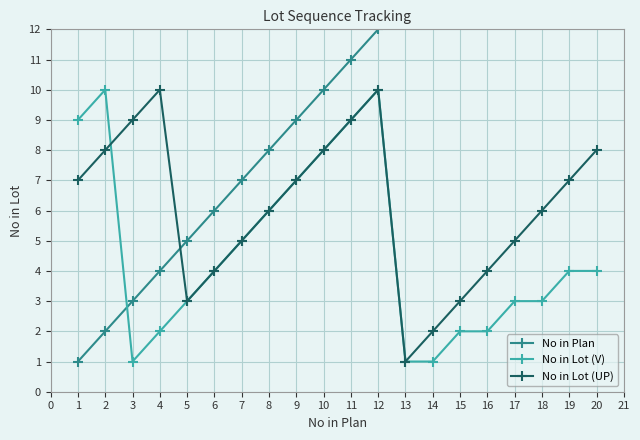

Is it true that No in Lot (UP) equals 4 at 16?

True